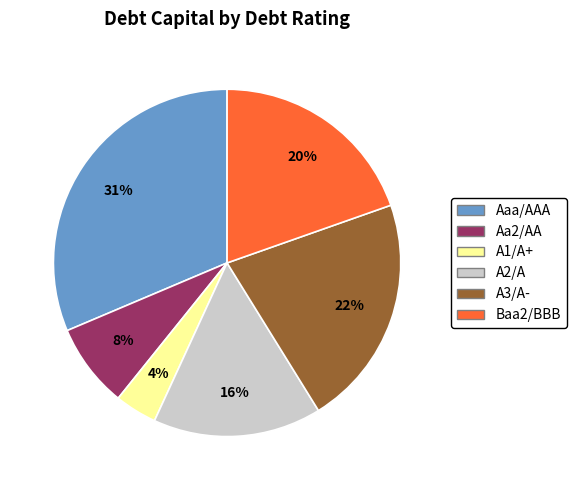

Rank the categories by value from lowest to highest.

A1/A+, Aa2/AA, A2/A, Baa2/BBB, A3/A-, Aaa/AAA